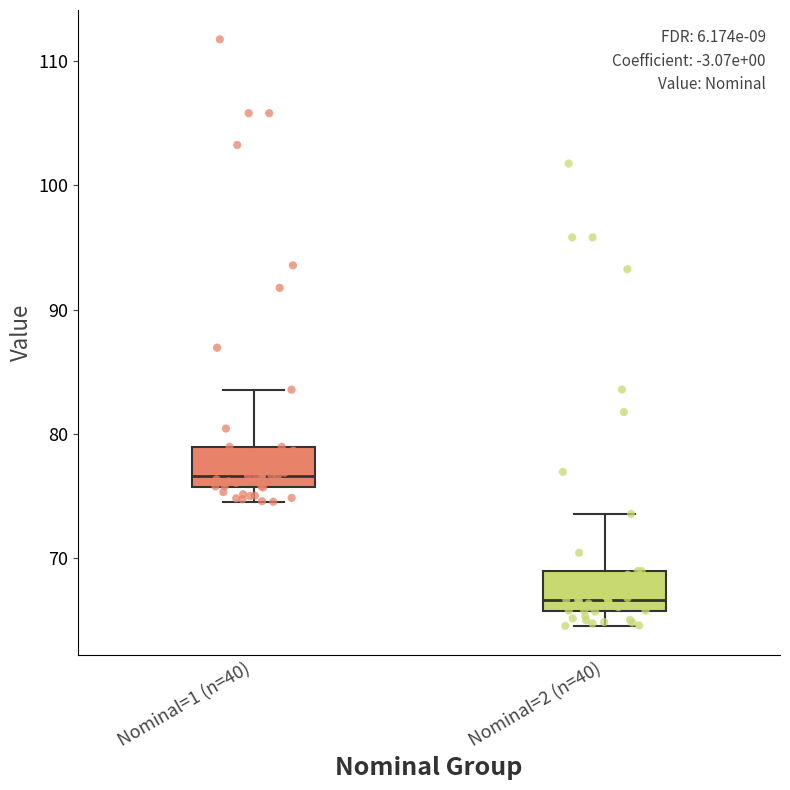

Where is the upper edge of the box for Nominal=1 (n=40) on the y-axis? The values are not printed on the chart, so give them approximately, as read against the axis.

79